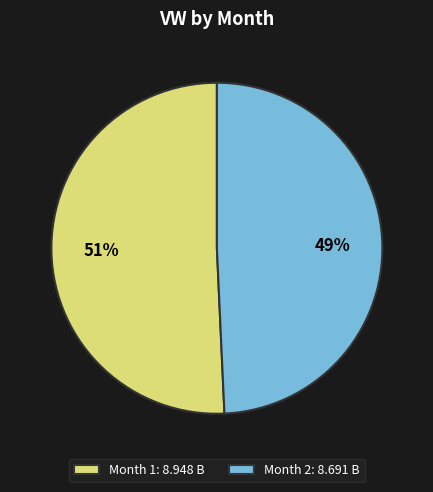

Which slice is the largest?

Month 1